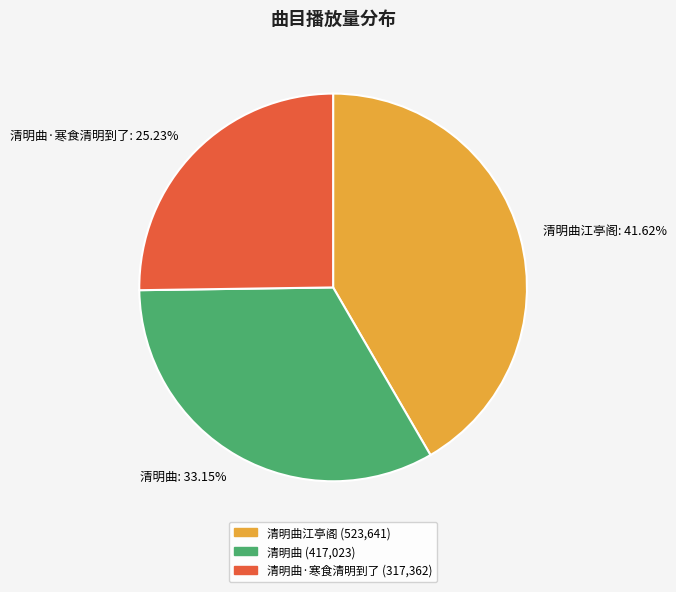

What is the smallest slice in the pie chart?

清明曲·寒食清明到了: 25.23%